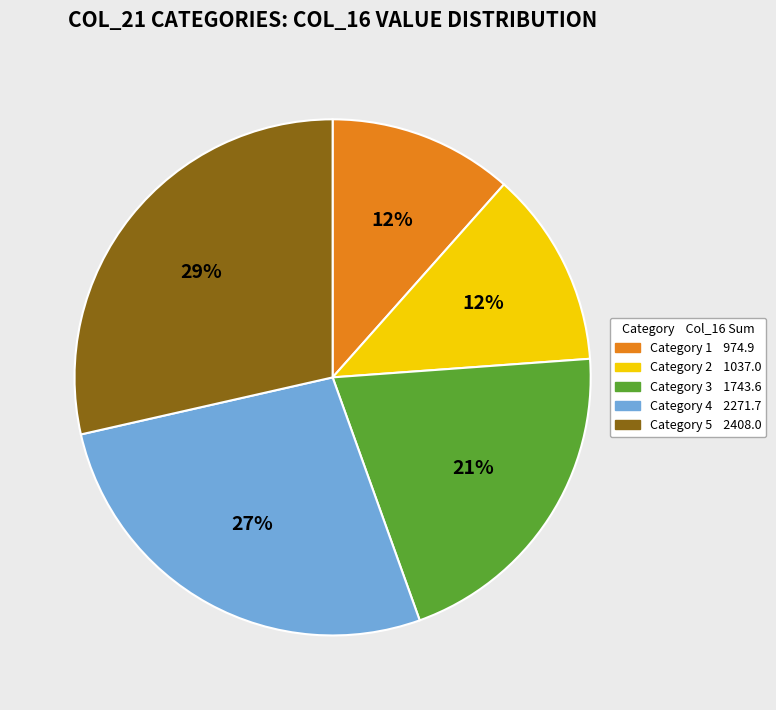

To the nearest percent, what is the average slice percentage?

20%